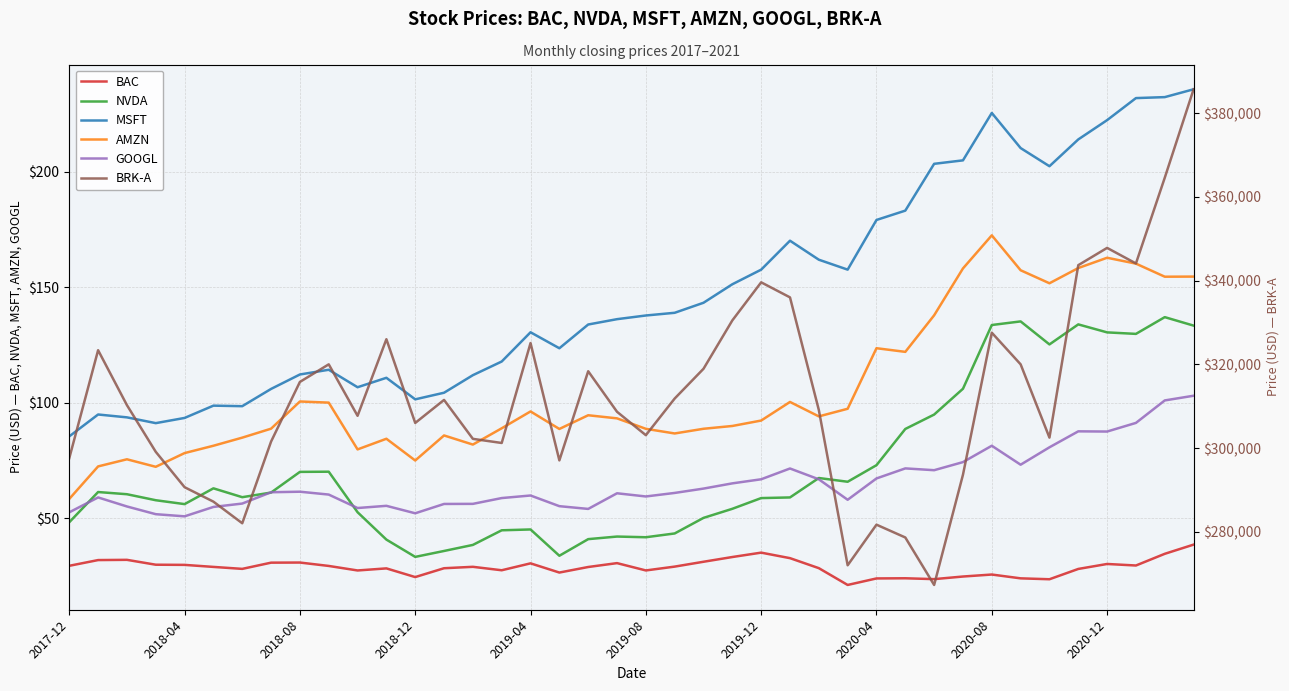

What is the minimum value for MSFT?

85.5